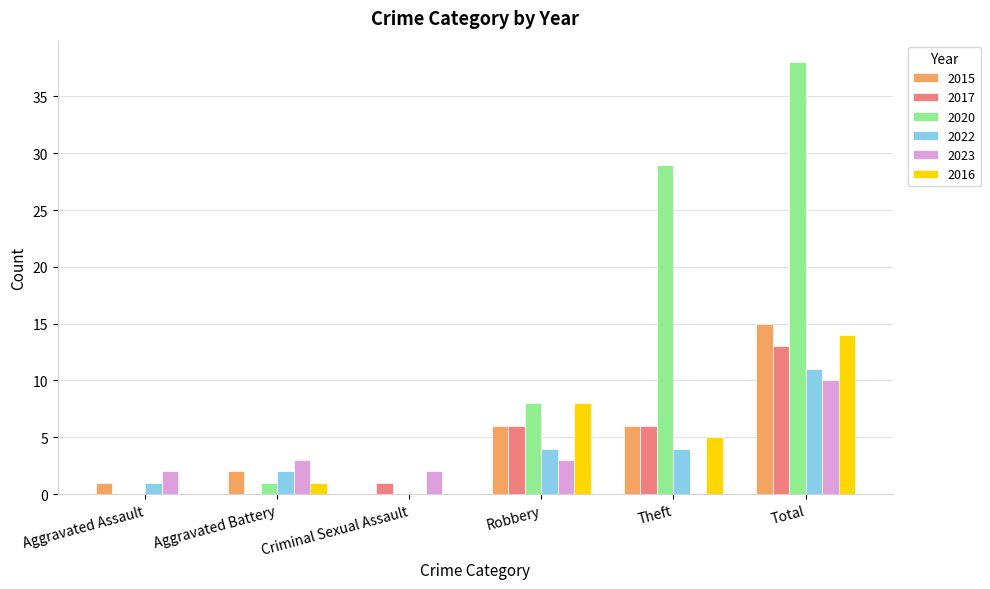

What is the sum of all 2022 values?

22